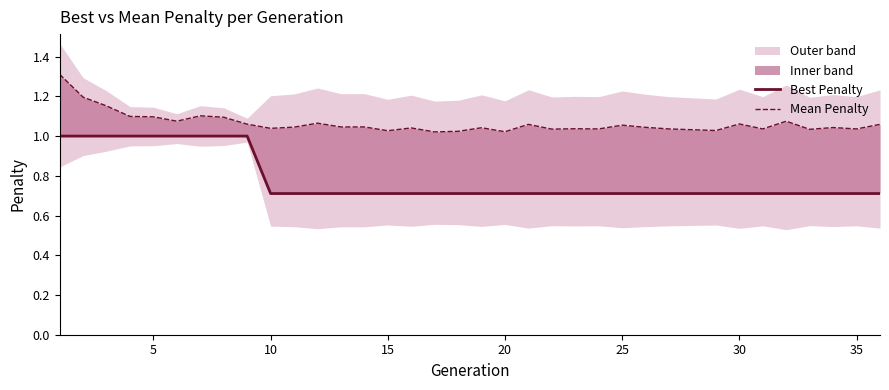

True or false: Best Penalty has more than 1 points higher than both neighbors.

False